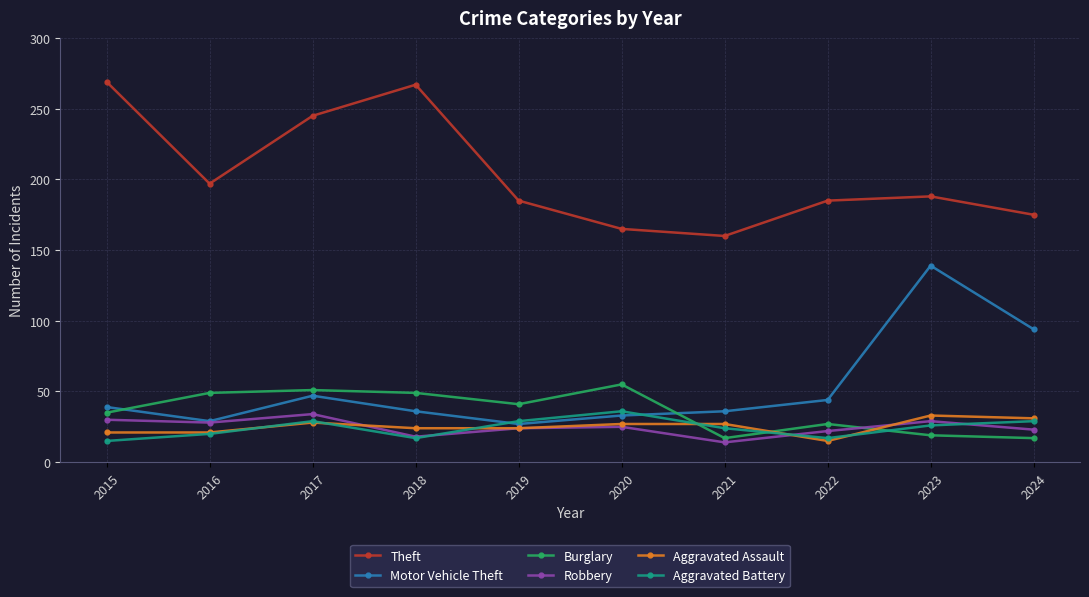

The value of Aggravated Assault at 2023 is 22. True or false?

False